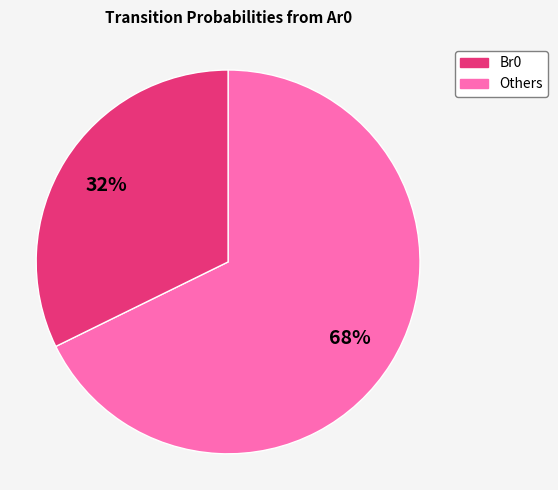

To the nearest percent, what is the average slice percentage?

50%